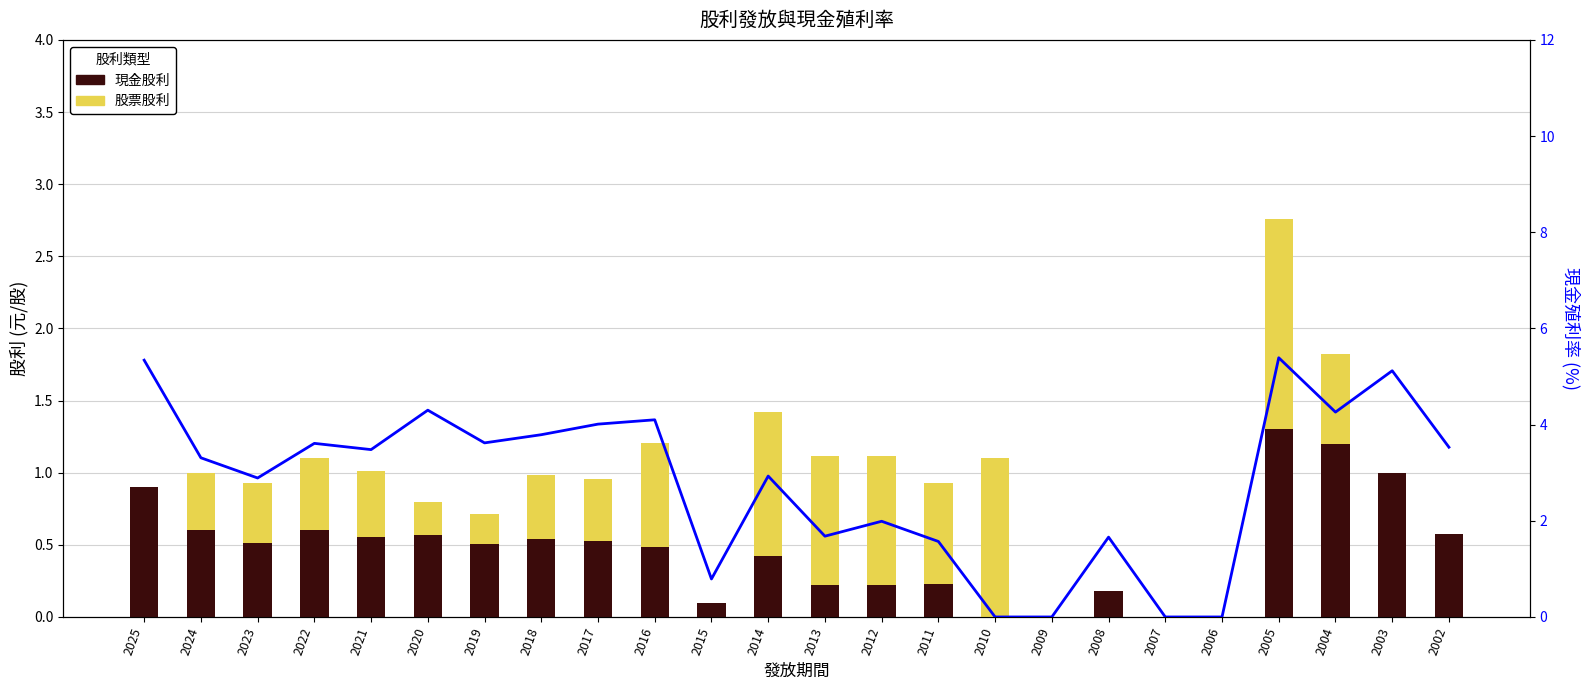

At which label does 現金股利 reach its peak?

2005